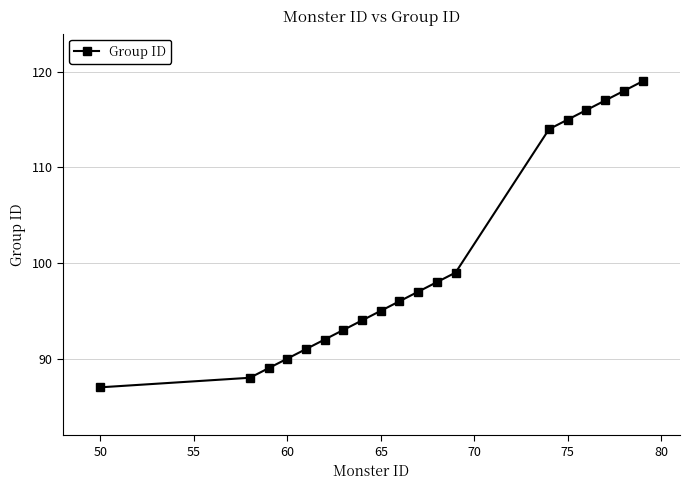

What is the value of the 13th point from the left?

99